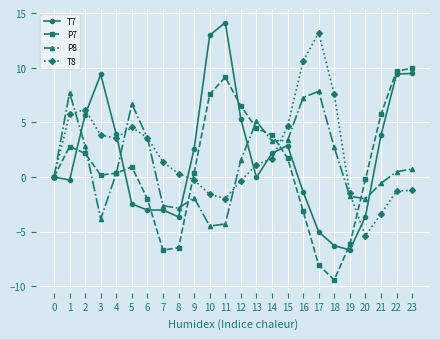

What is the difference between the highest and lowest values at 14?

2.2